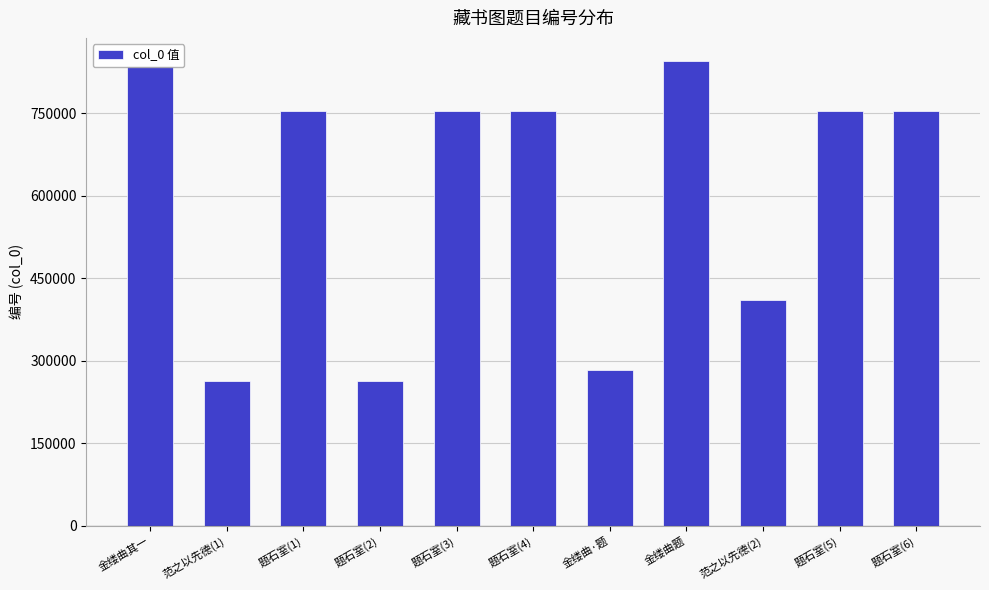

Approximately how many times larger is the value at 题石室(3) compared to 题石室(2)?

2.9